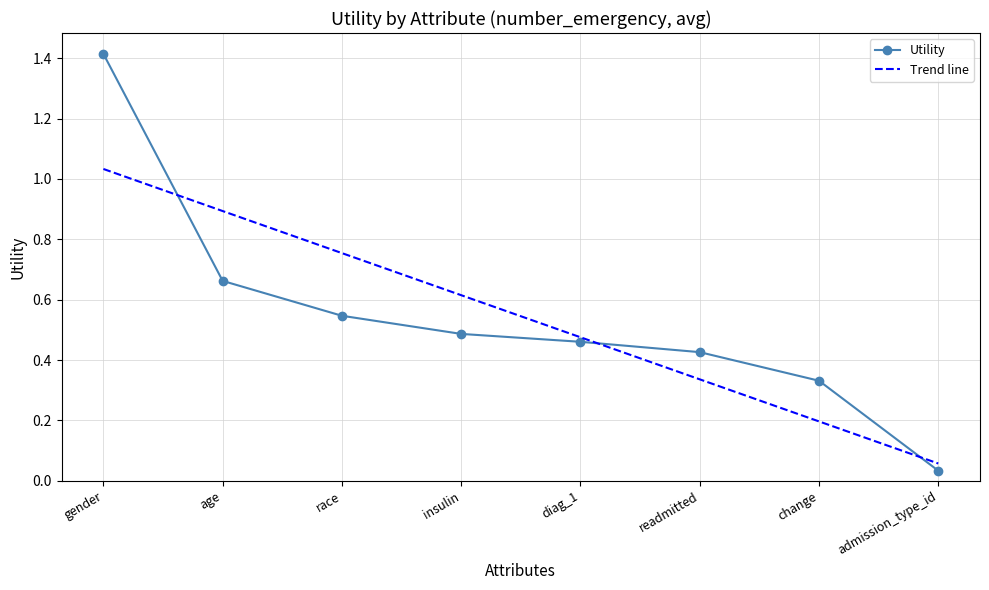

How many times do Trend line and Utility cross each other?

3